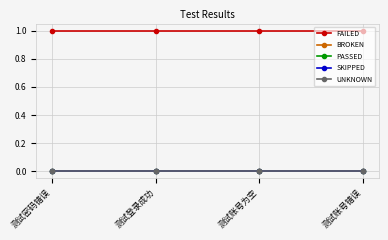

What position from the left is 测试密码错误?

1